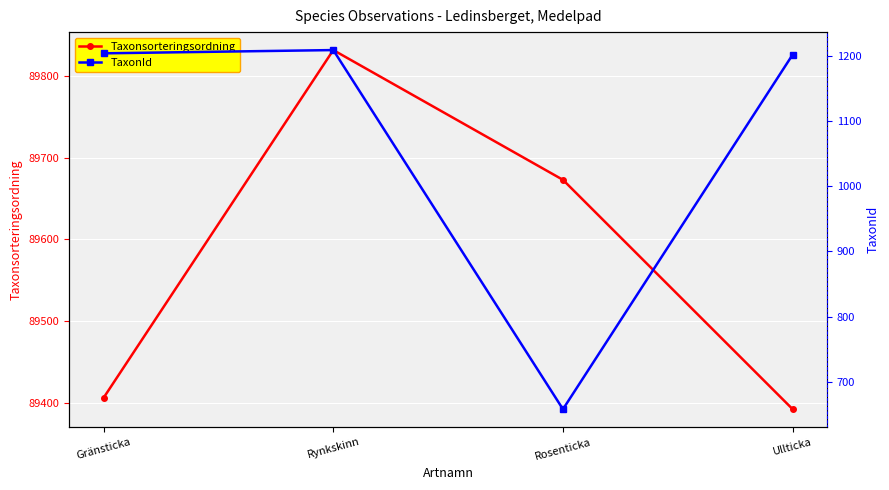

Read the TaxonId value at Rosenticka, to the nearest 100.

700